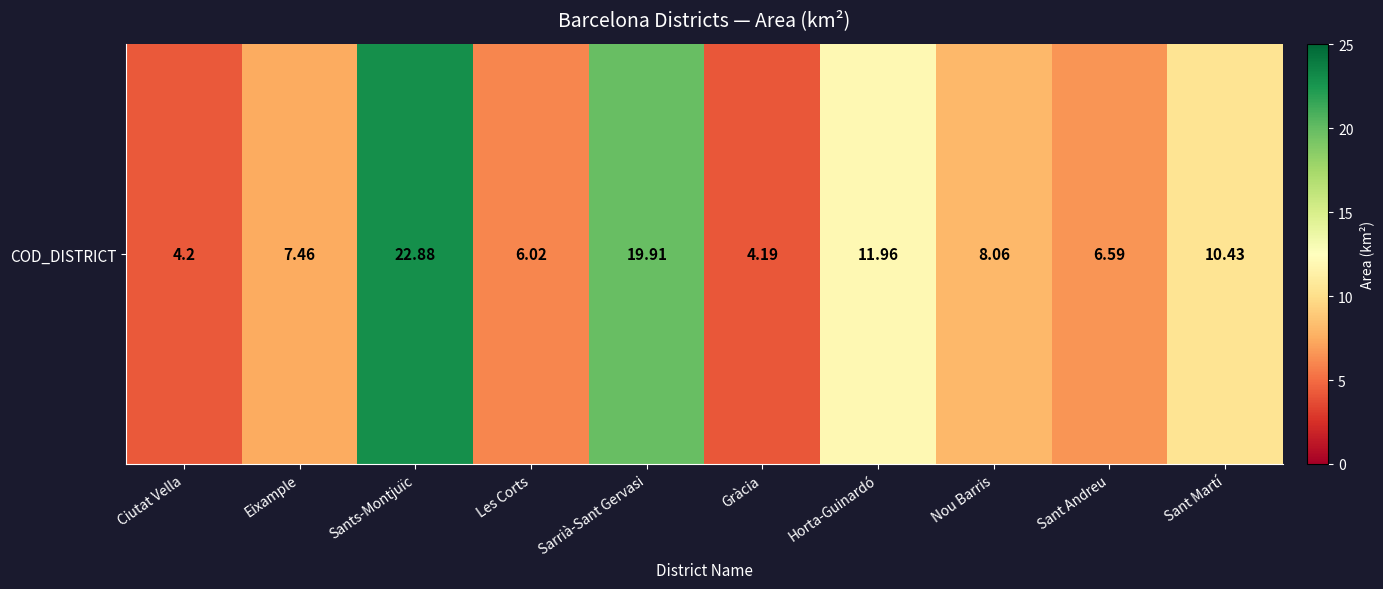

Reading right to left, extract all data points from this chart.

Sant Martí=10.4	Sant Andreu=6.6	Nou Barris=8.1	Horta-Guinardó=12.0	Gràcia=4.2	Sarrià-Sant Gervasi=19.9	Les Corts=6.0	Sants-Montjuïc=22.9	Eixample=7.5	Ciutat Vella=4.2